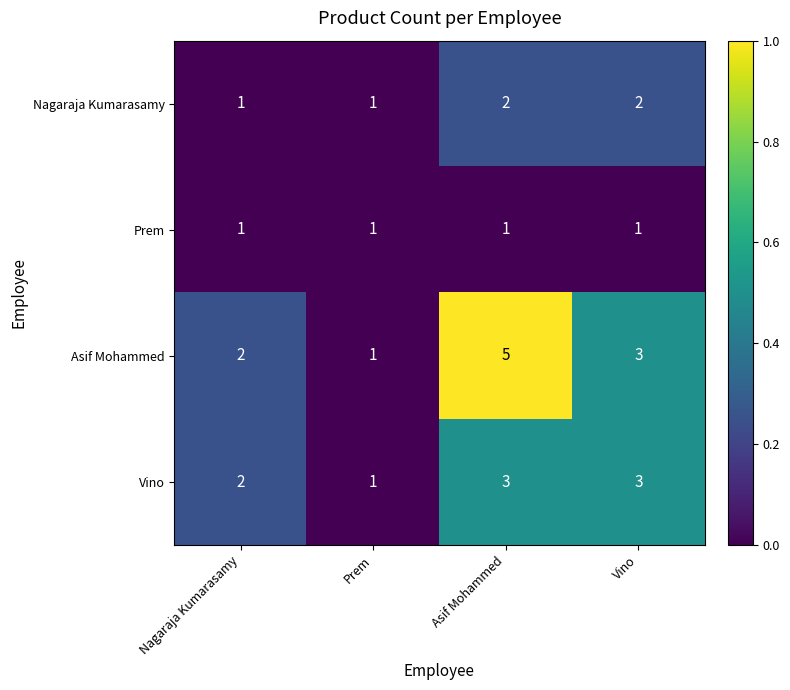

Reading left to right, list all the values displayed in this chart.

Nagaraja Kumarasamy: Nagaraja Kumarasamy=1	Prem=1	Asif Mohammed=2	Vino=2
Prem: Nagaraja Kumarasamy=1	Prem=1	Asif Mohammed=1	Vino=1
Asif Mohammed: Nagaraja Kumarasamy=2	Prem=1	Asif Mohammed=5	Vino=3
Vino: Nagaraja Kumarasamy=2	Prem=1	Asif Mohammed=3	Vino=3